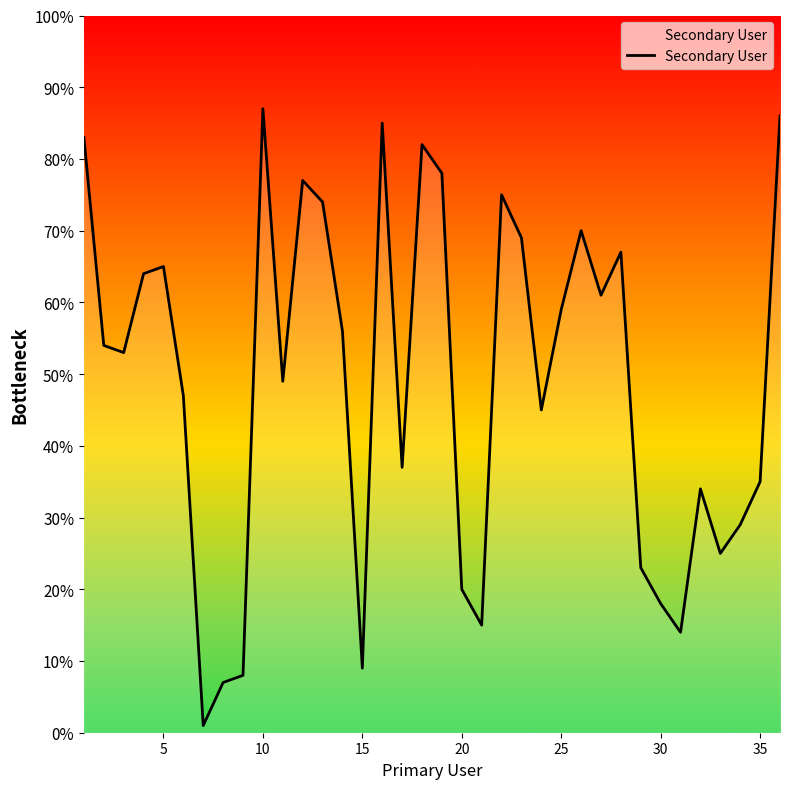

What is the greatest value displayed?

87